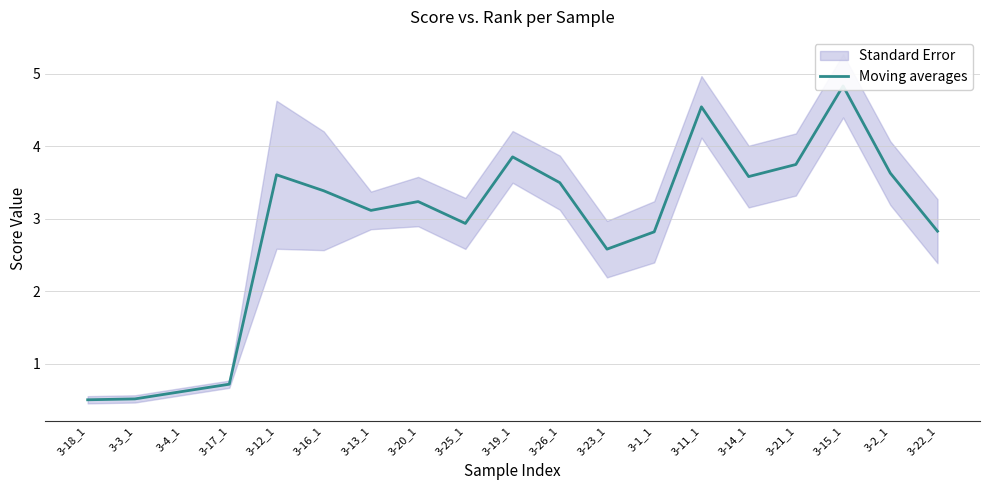

What is the sum of all values?

54.5